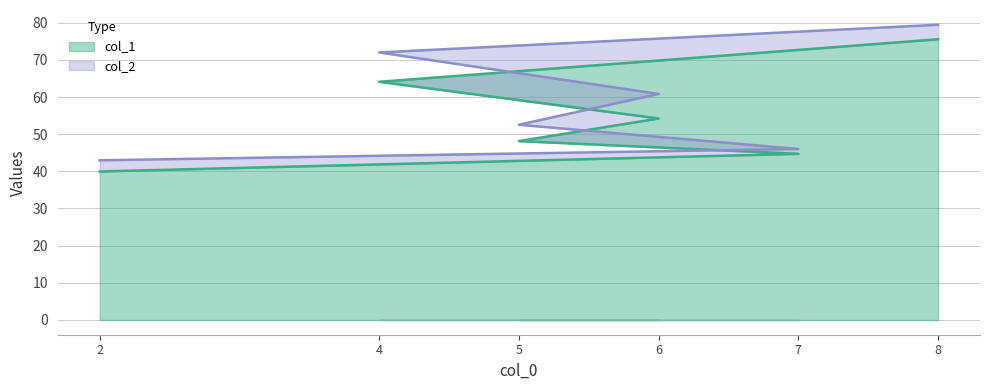

Reading left to right, what are all the values shown in this chart?

col_1: 2=40.0	7=44.7	5=48.1	6=54.2	4=64.1	8=75.5
col_2: 2=43.0	7=46.0	5=52.5	6=60.8	4=72.0	8=79.5